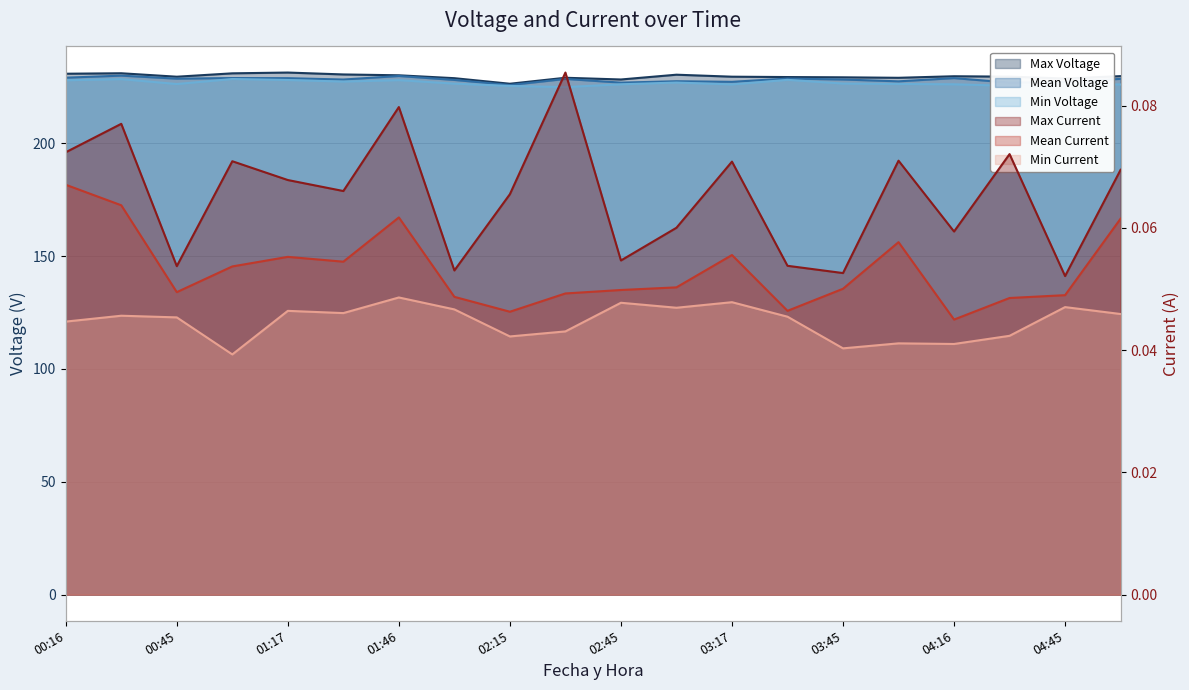

Reading left to right, transcribe all the data shown in this chart.

Max Voltage: 230.7	231.0	229.4	230.9	231.3	230.4	230.1	228.8	226.3	229.0	228.2	230.3	229.4	229.3	229.2	228.9	229.6	229.5	228.6	229.7
Mean Voltage: 229.0	229.9	228.6	228.8	228.8	228.2	229.7	228.0	225.7	228.4	226.8	227.4	227.2	228.6	228.2	227.4	228.8	226.8	227.1	228.5
Min Voltage: 227.8	228.4	226.2	228.4	228.0	227.3	227.9	226.4	225.3	224.8	226.1	226.8	226.0	228.0	226.4	226.2	226.1	225.4	226.0	226.0
Max Current: 0.1	0.1	0.1	0.1	0.1	0.1	0.1	0.1	0.1	0.1	0.1	0.1	0.1	0.1	0.1	0.1	0.1	0.1	0.1	0.1
Mean Current: 0.1	0.1	0.0	0.1	0.1	0.1	0.1	0.0	0.0	0.0	0.0	0.1	0.1	0.0	0.1	0.1	0.0	0.0	0.0	0.1
Min Current: 0.0	0.0	0.0	0.0	0.0	0.0	0.0	0.0	0.0	0.0	0.0	0.0	0.0	0.0	0.0	0.0	0.0	0.0	0.0	0.0